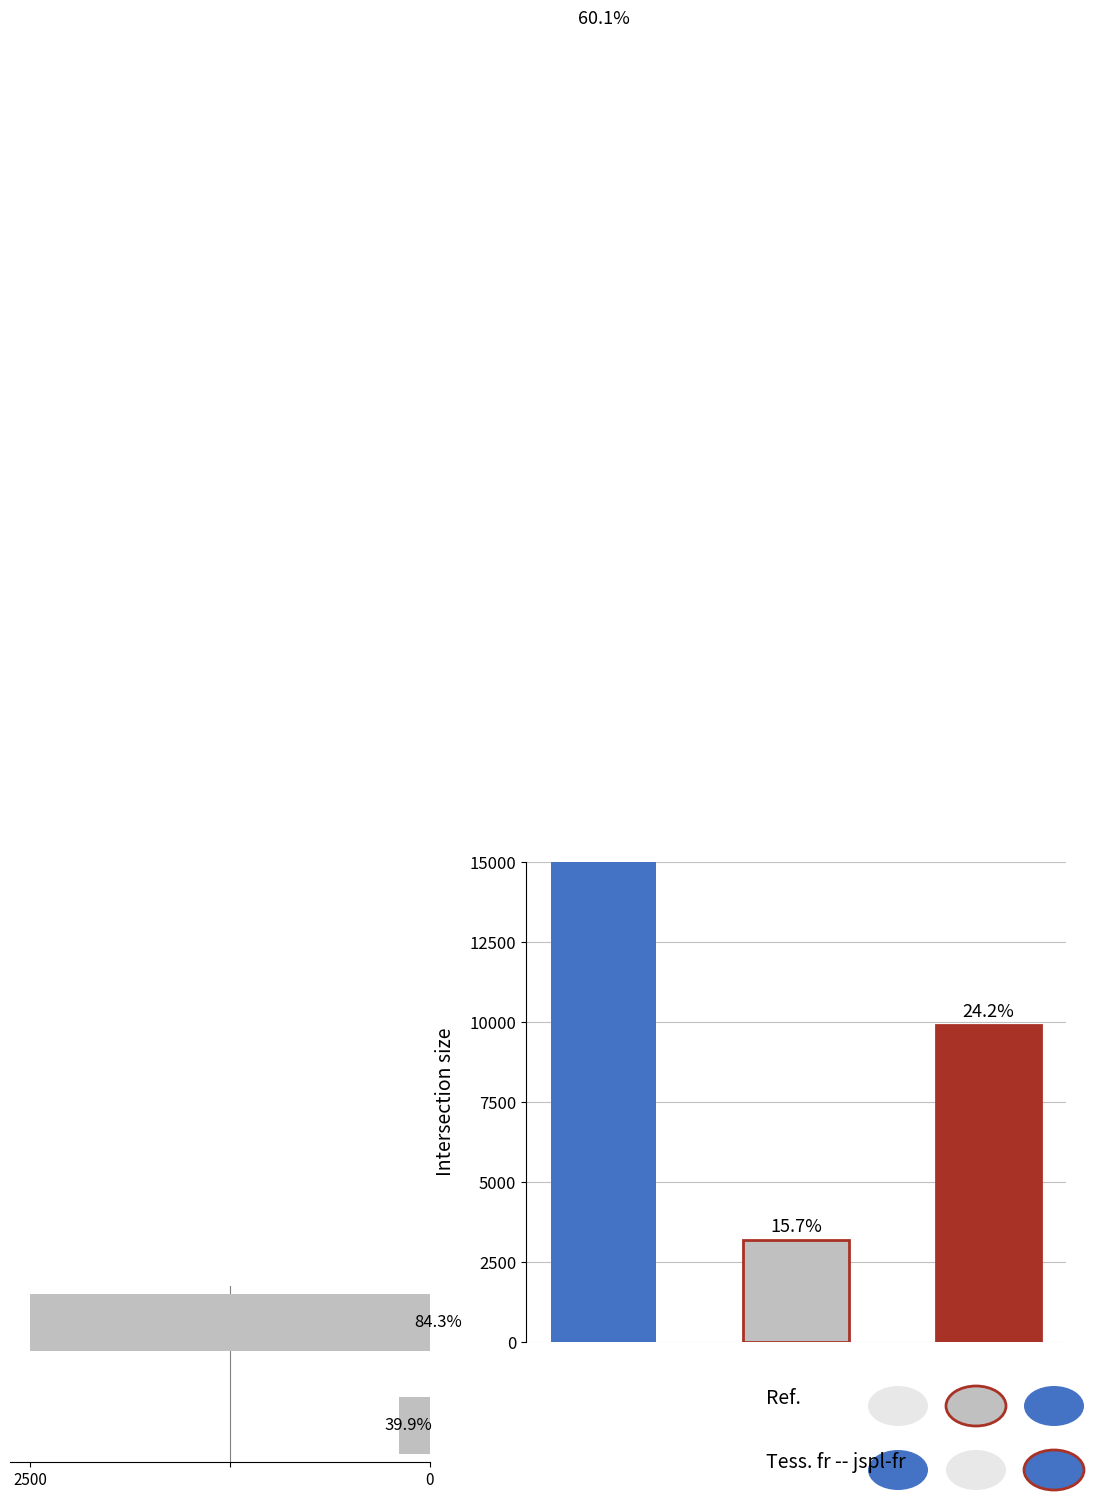

How many values are below 40950?

1